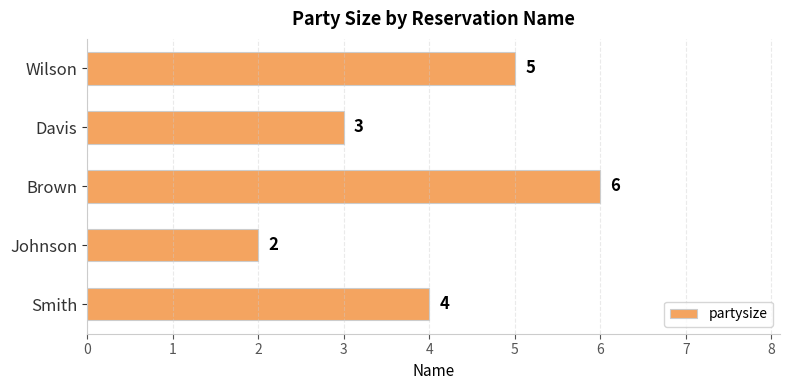

Does the chart contain stacked bars?

No